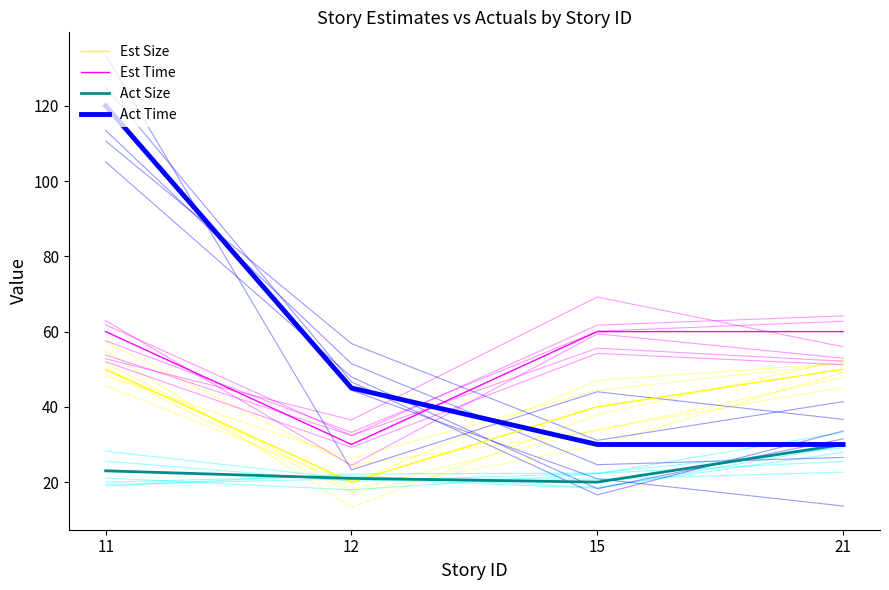

Is the value of Est Size at 12 greater than the value of Act Size at 15?

No